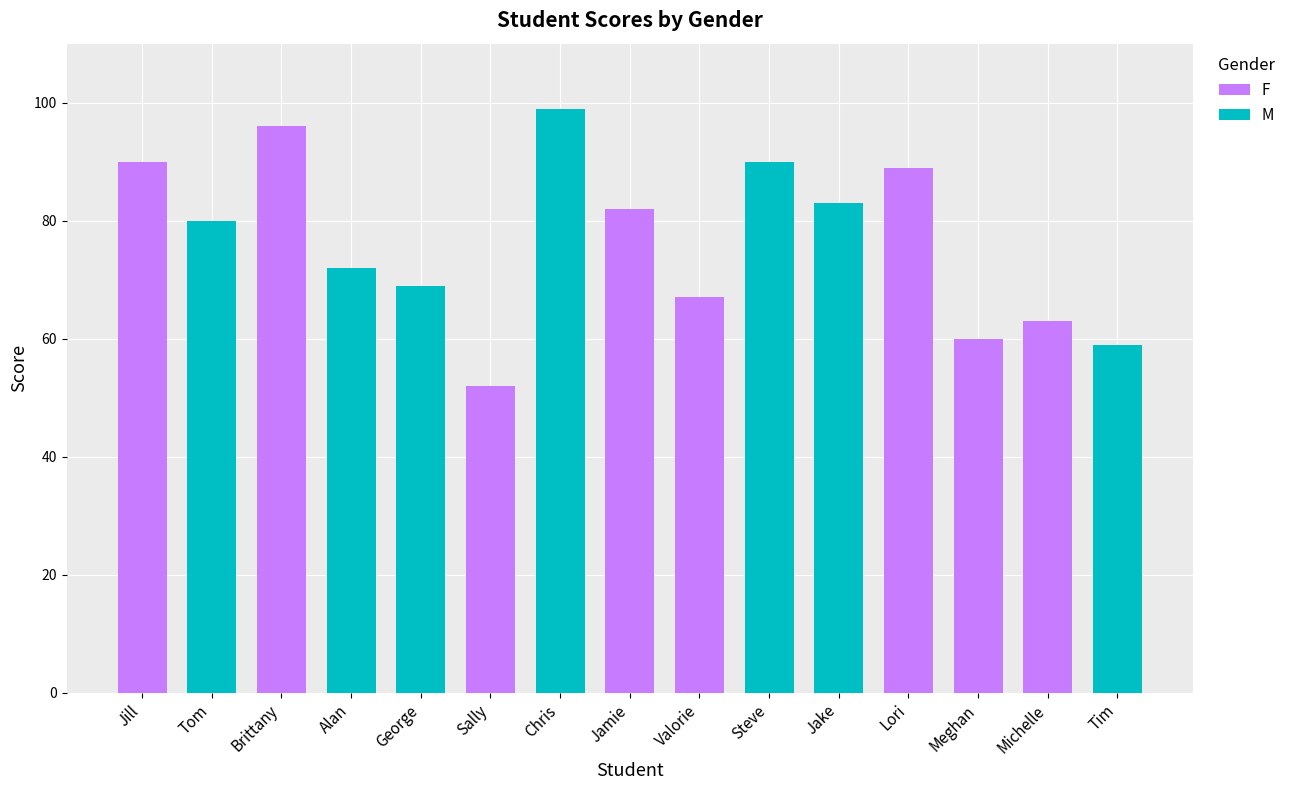

What is the maximum value for F?

96